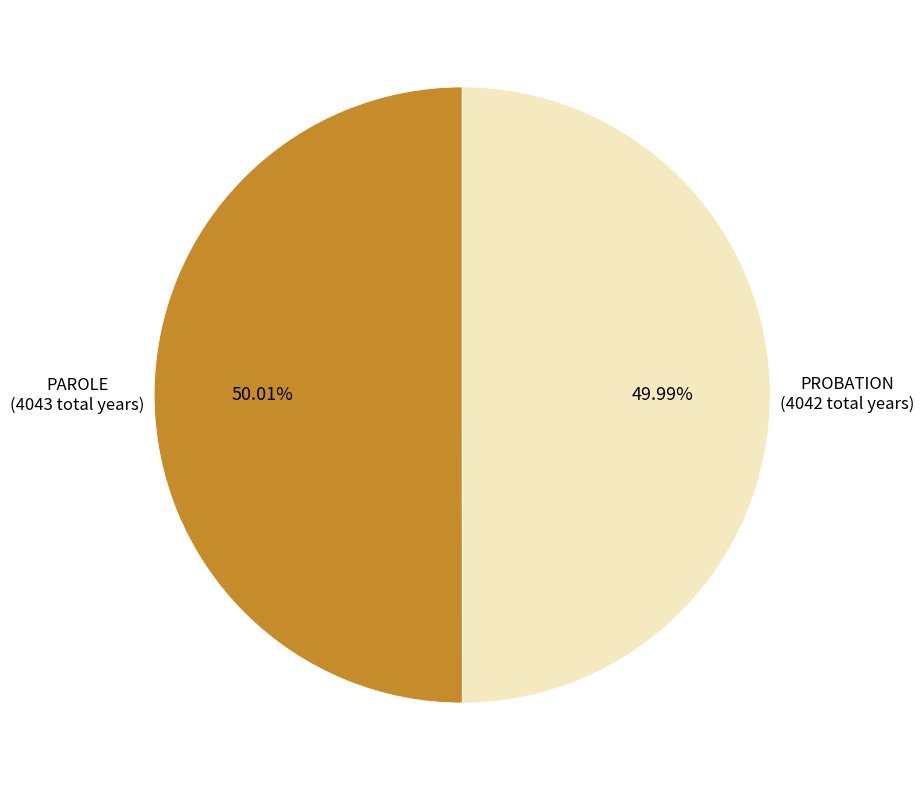

Does any single category account for the majority?

Yes